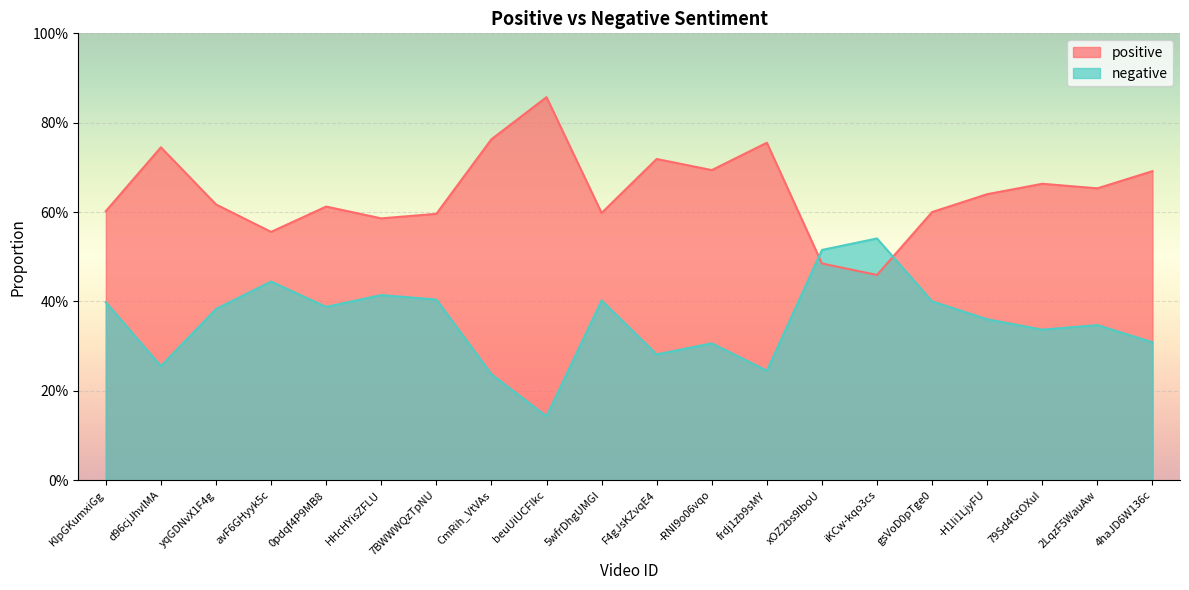

What is the total value across all series at KIpGKumxiGg?

1.0